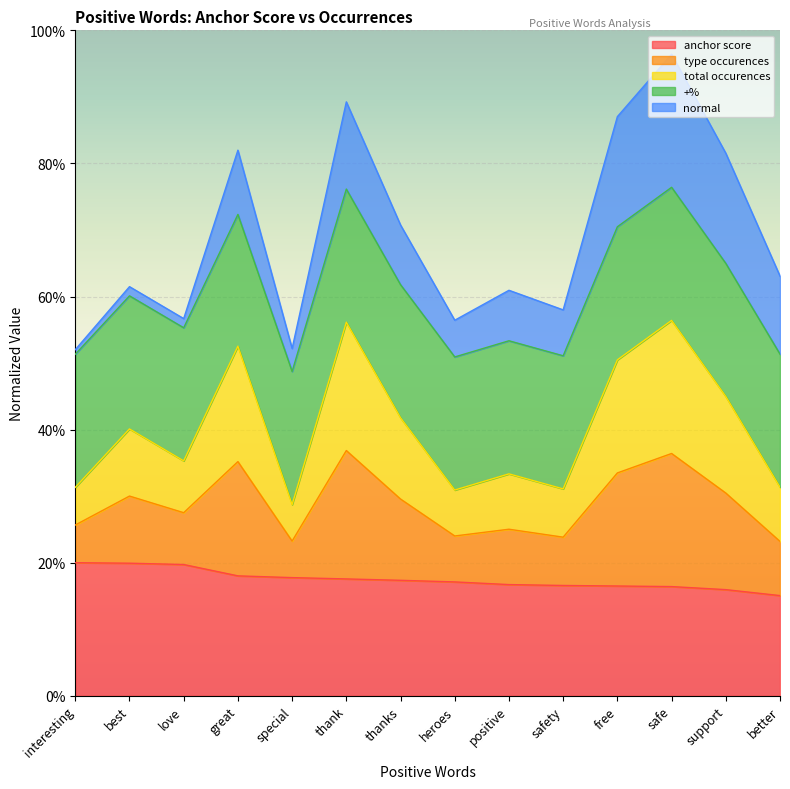

True or false: type occurences has a value of 0.1 at positive.

False